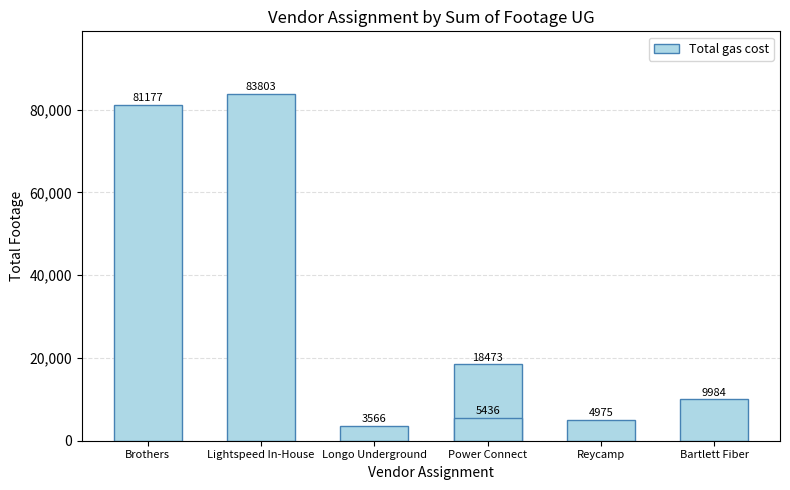

Read the value at Power Connect.

18473